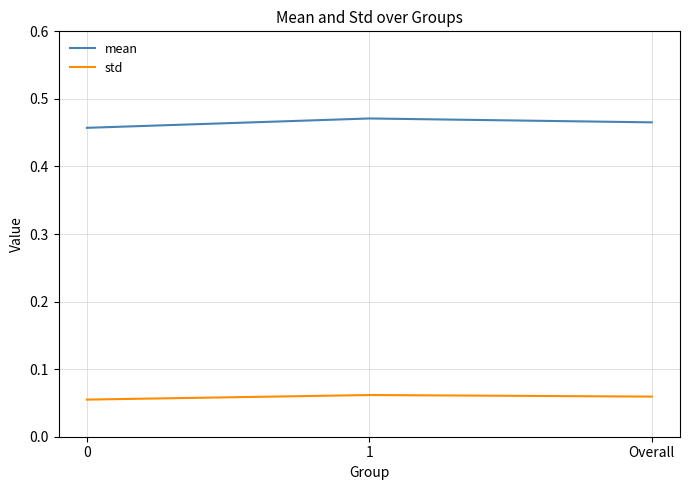

What is the sum of all mean values?

1.4